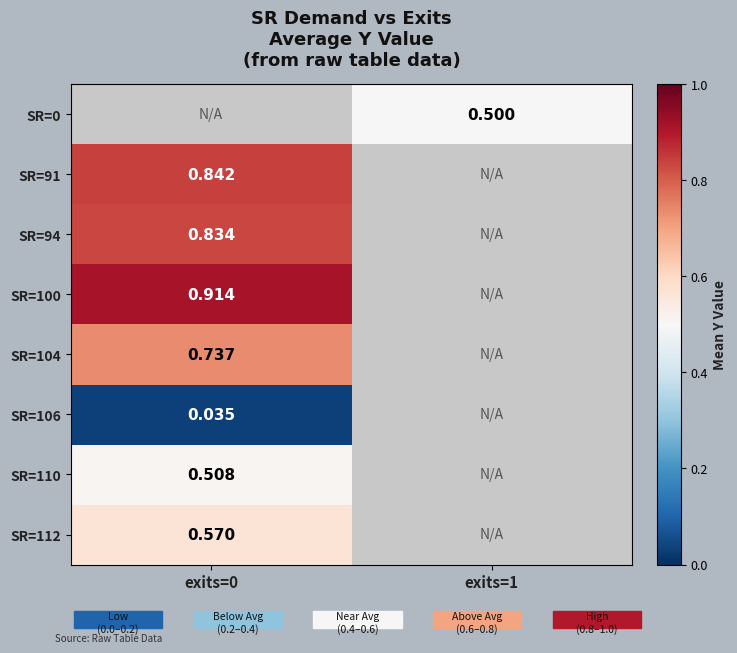

What is the maximum value shown in the chart?

0.9